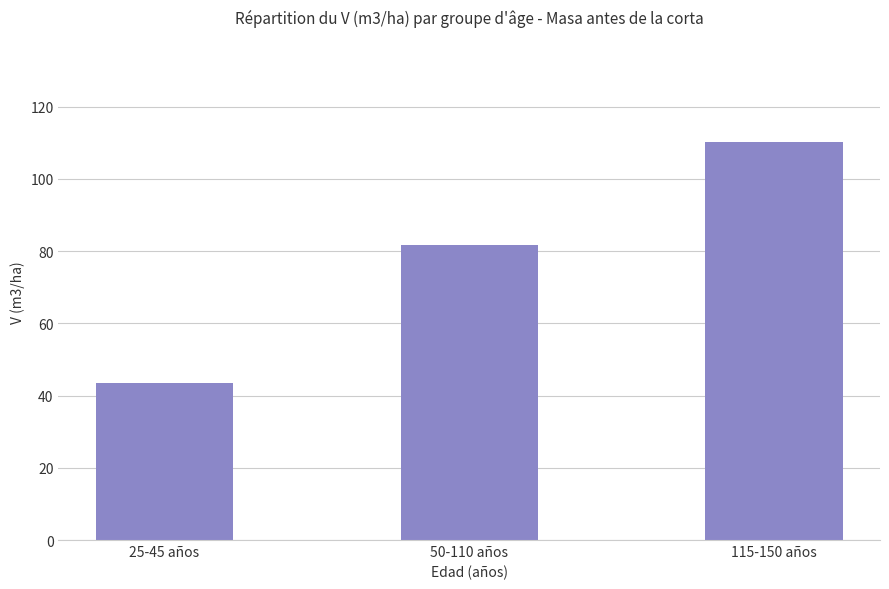

Rank the categories by value from highest to lowest.

115-150 años, 50-110 años, 25-45 años